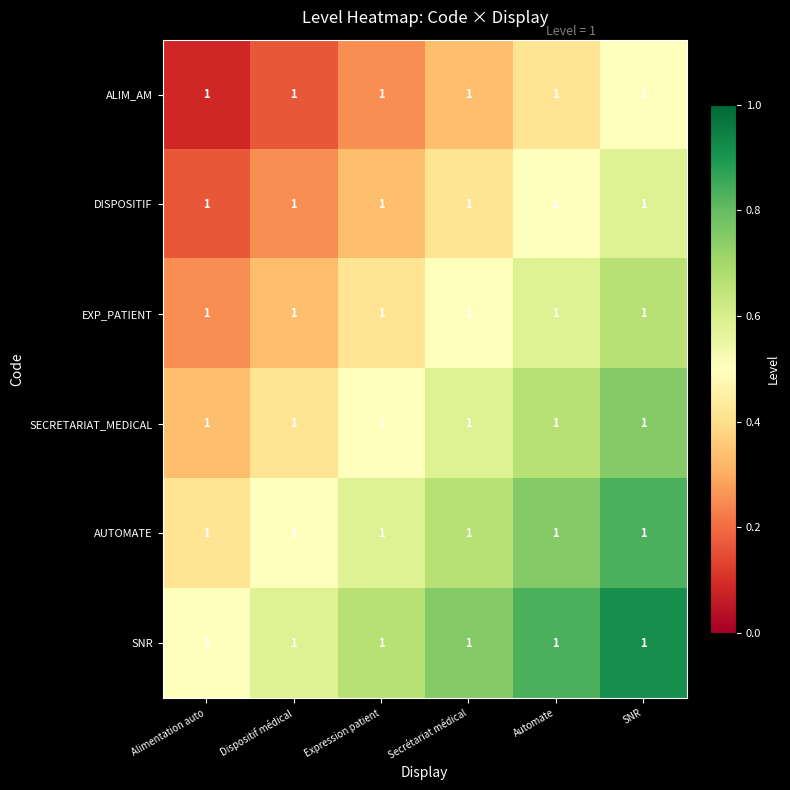

Rank the series by their average value, from highest to lowest.

SNR, AUTOMATE, SECRETARIAT_MEDICAL, EXP_PATIENT, DISPOSITIF, ALIM_AM